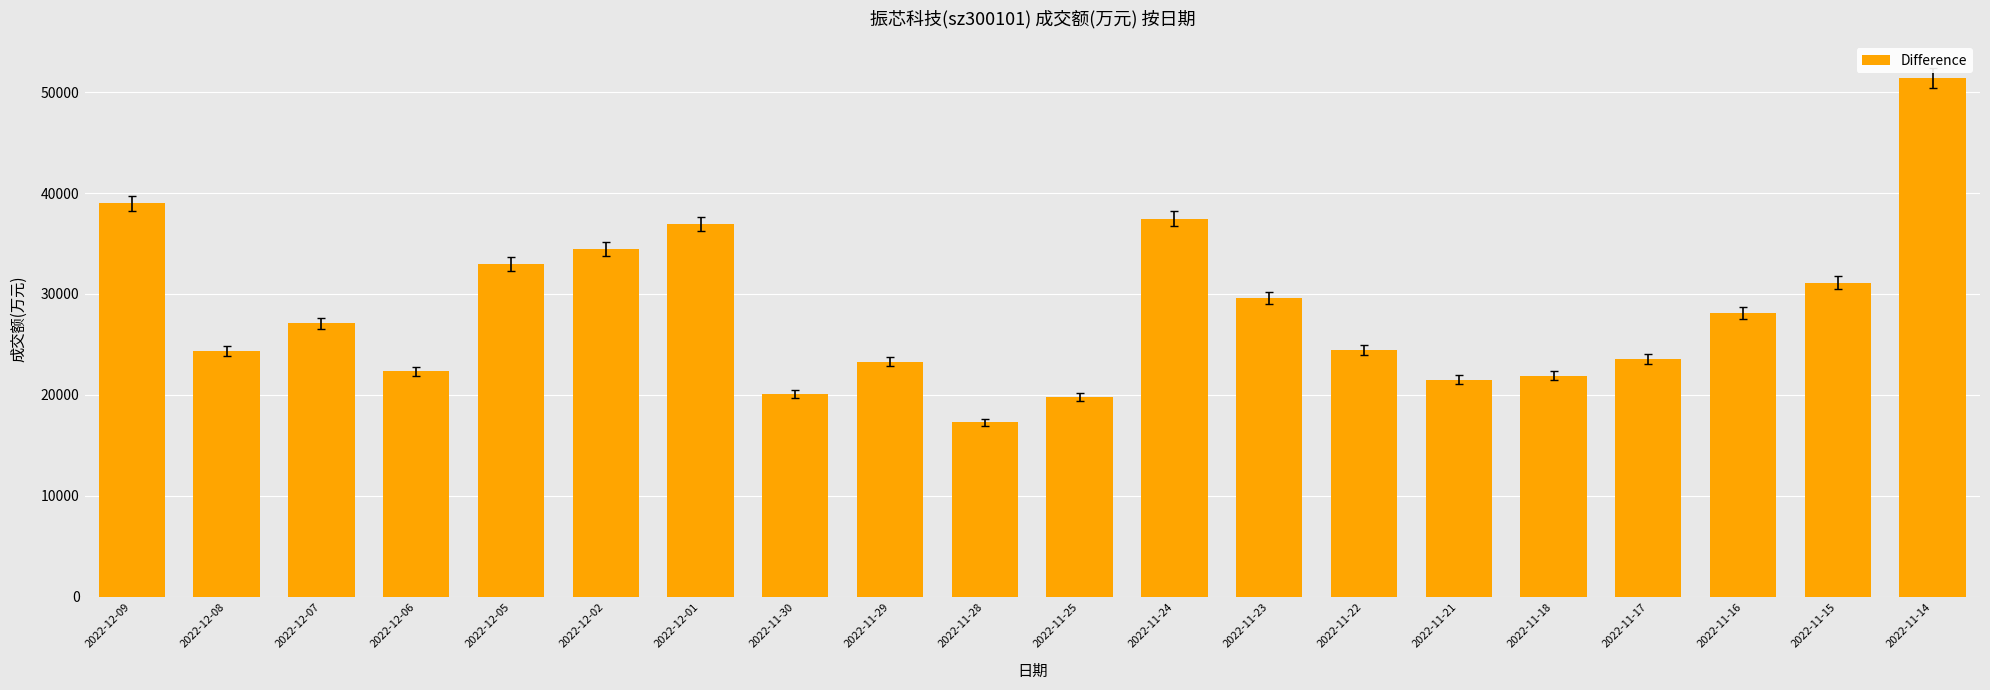

Where does the data first go above 27111?

2022-12-09